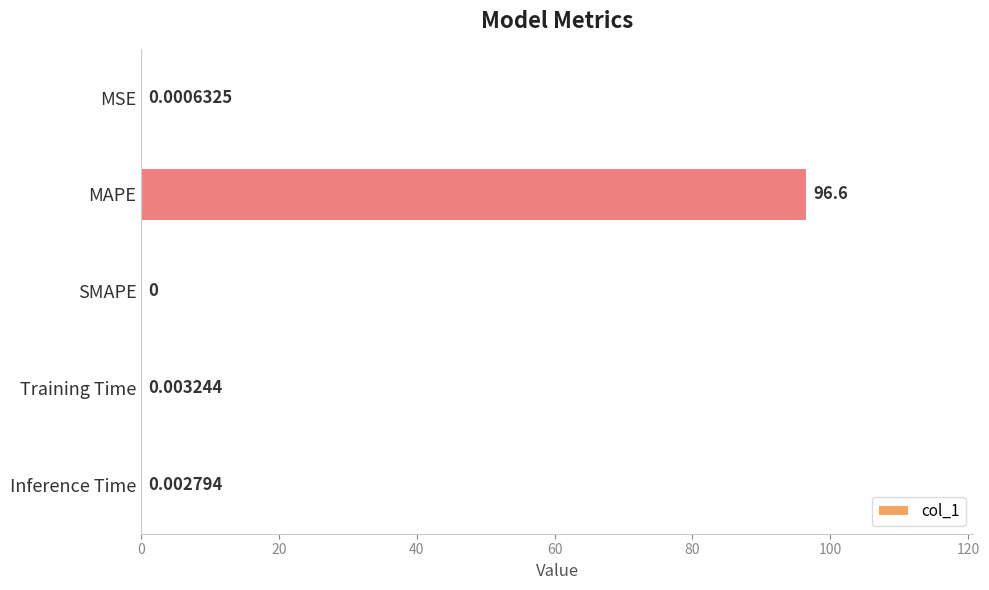

Which category has the highest value across all series?

MAPE